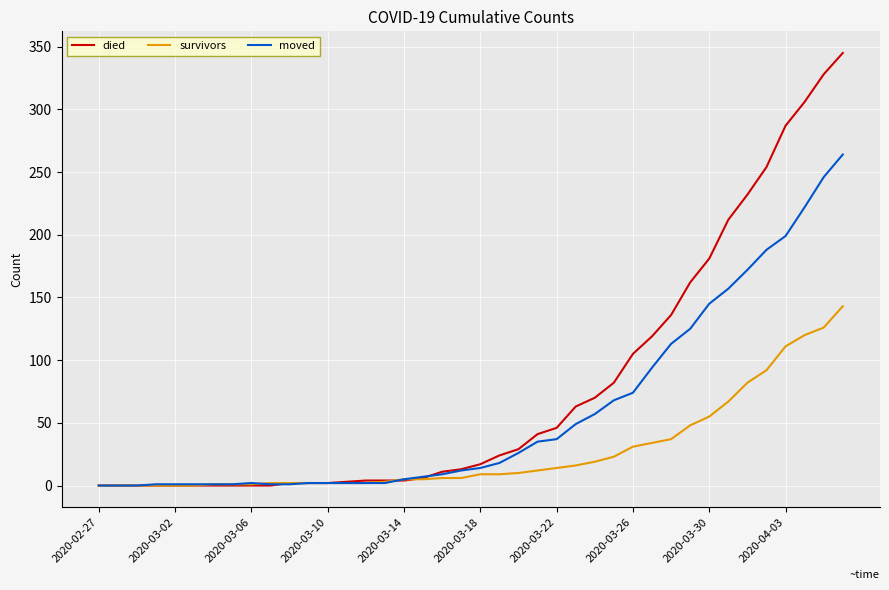

Rank the series by their average value, from lowest to highest.

survivors, moved, died